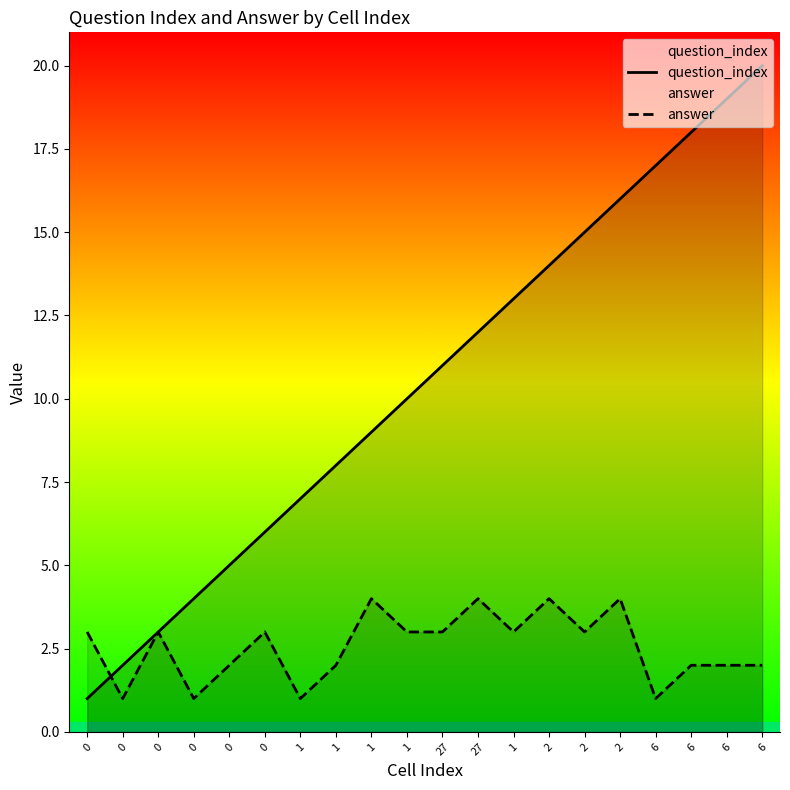

List the series in order of their peak value, highest first.

question_index, answer